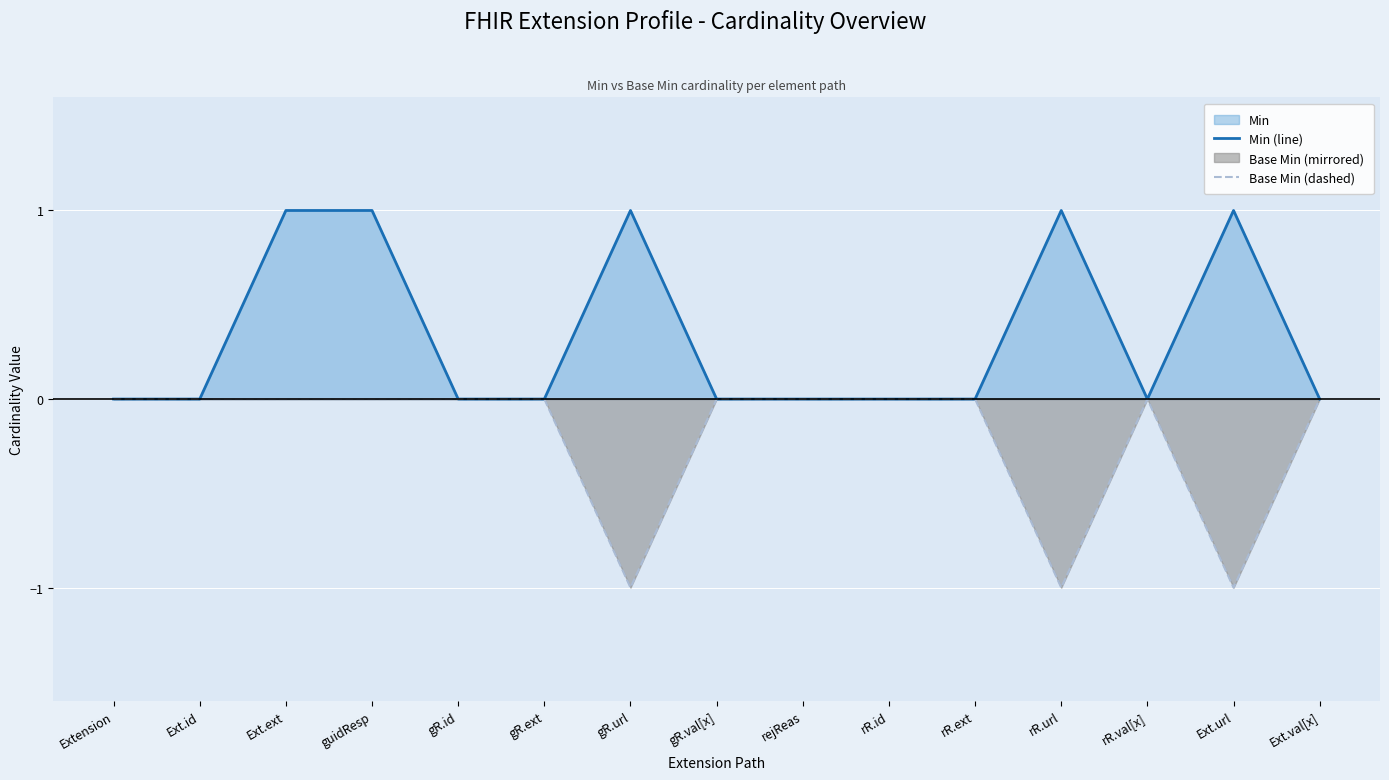

Which series has the largest total across all categories?

Min (line)